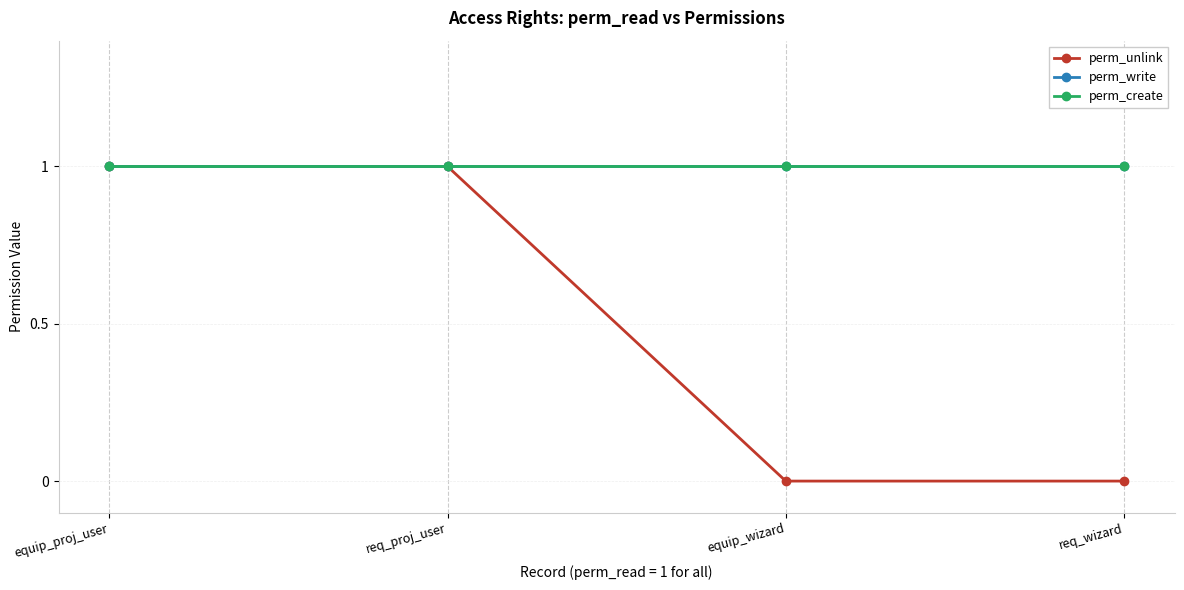

Is this an area chart (filled region under the line)?

No